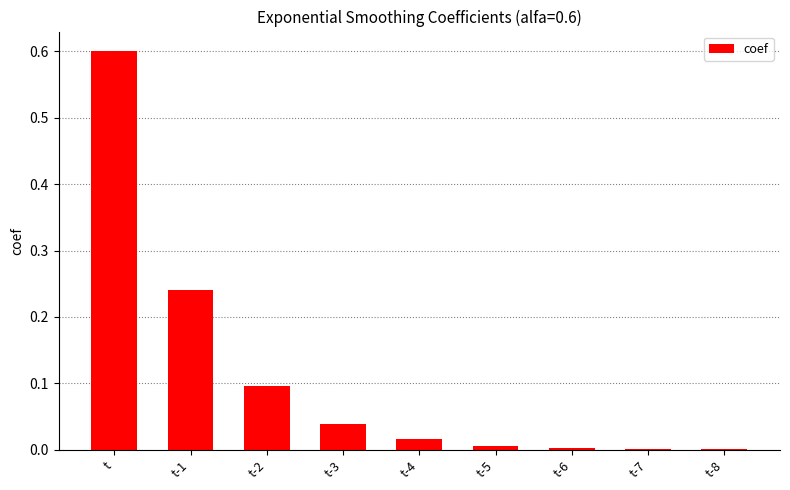

True or false: the data shows 0.6 at t.

True